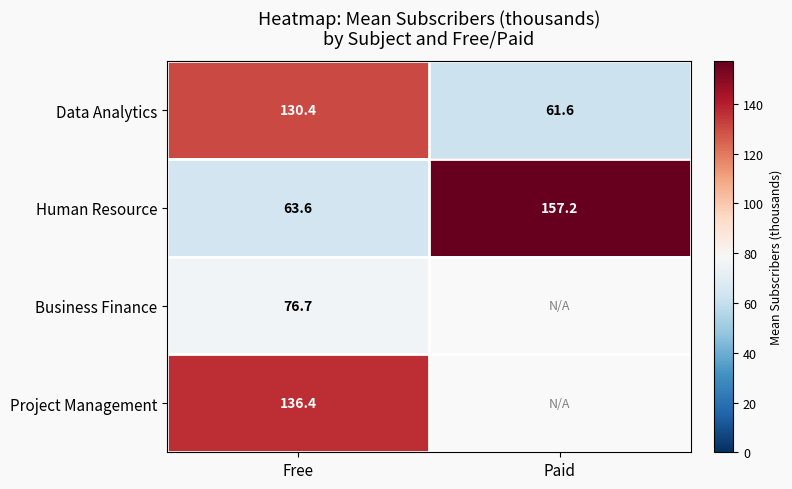

What is the total value across all series at Free?

407.1